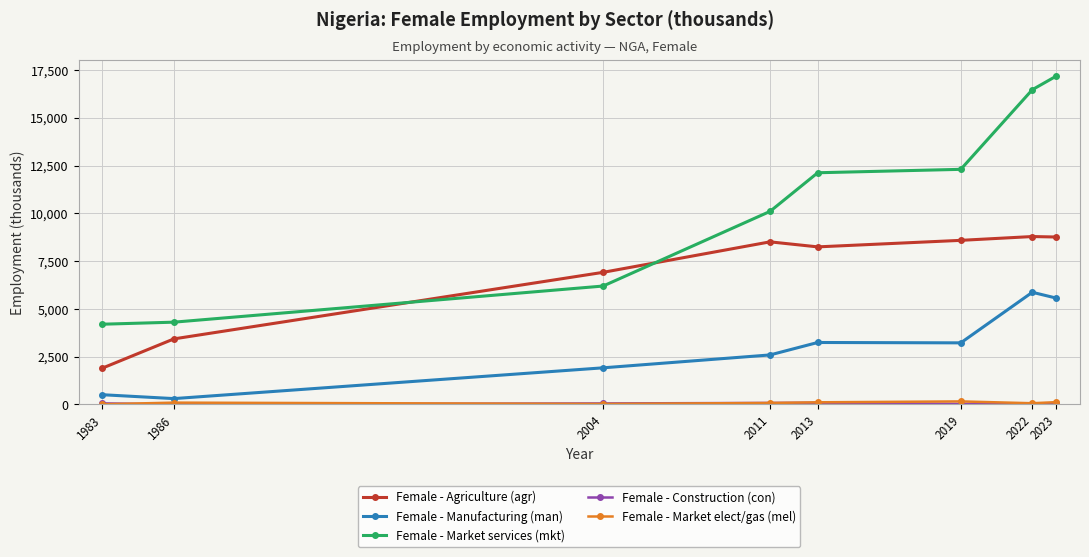

What is the greatest value displayed?

17180.4